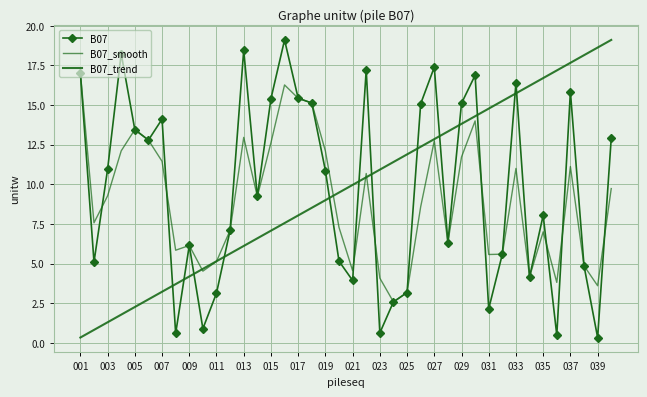

How many lines are shown in the chart?

3